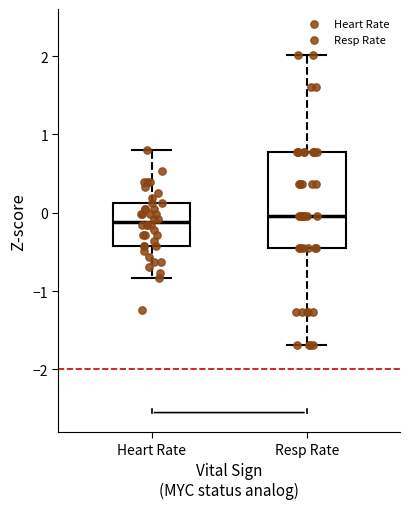

Reading left to right, read every box against the y-axis: the position of its median line, the range the box covers, and the ends of its whiskers. The values are not printed on the chart, so give them approximately, as read against the axis.

Heart Rate: median -0.1, box -0.4 to 0.1, whiskers -0.8 to 0.8
Resp Rate: median 0.0, box -0.5 to 0.8, whiskers -1.7 to 2.0